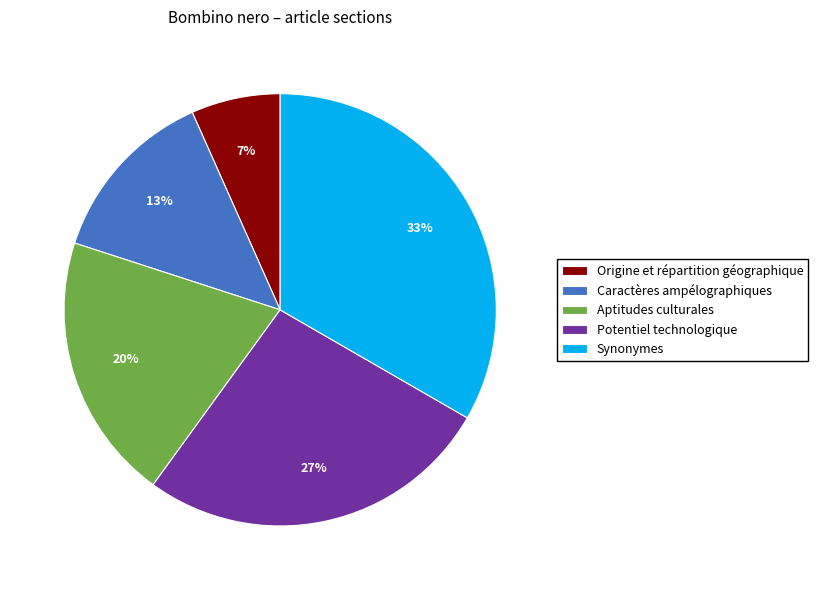

What percentage is the Caractères ampélographiques slice, to the nearest percent?

13%